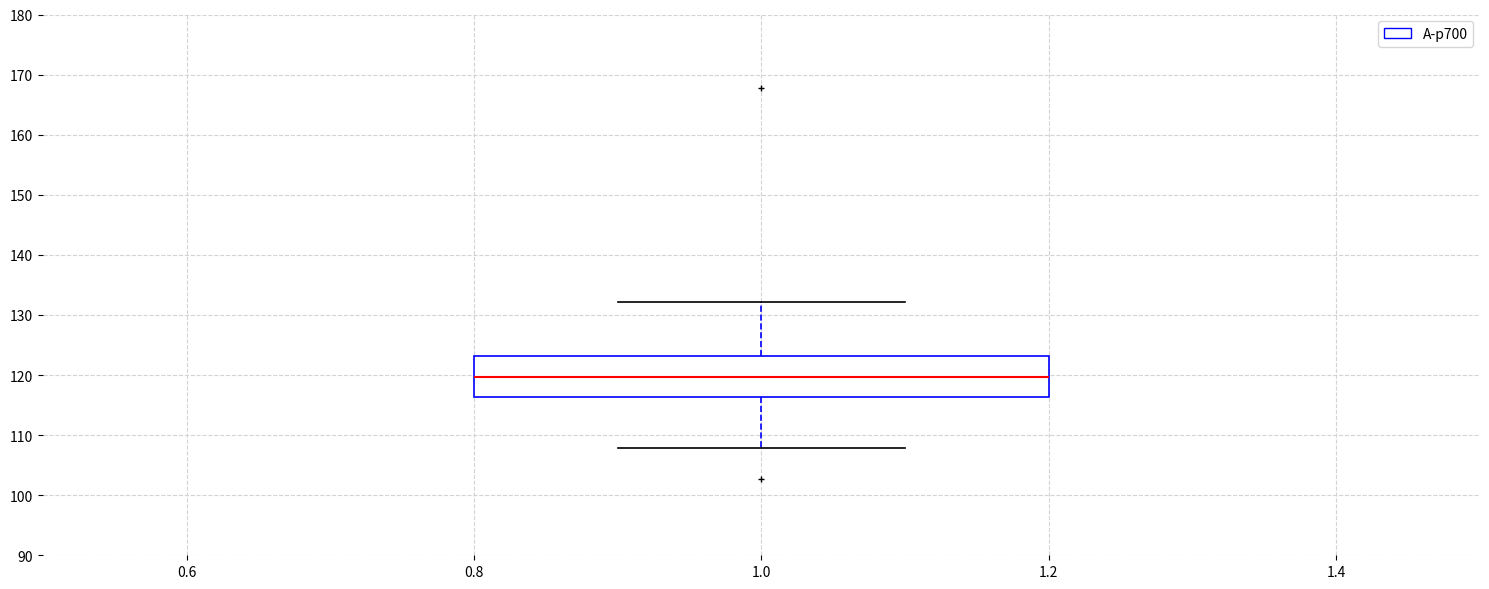

Where is the lower edge of the box at x = 1.0 on the y-axis? The values are not printed on the chart, so give them approximately, as read against the axis.

116